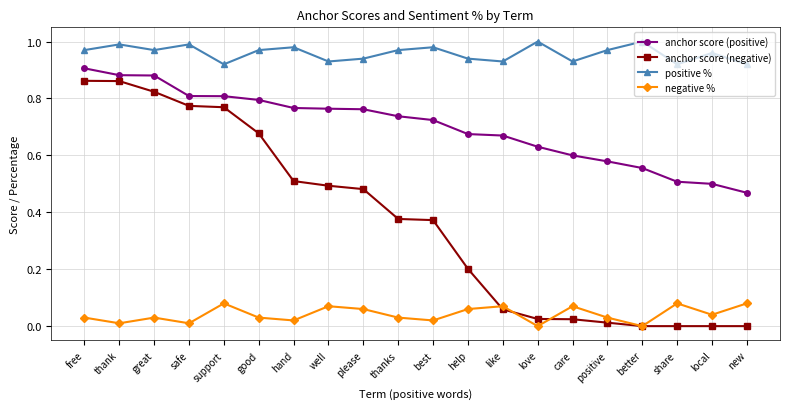

What is the total value across all series at good?

2.5